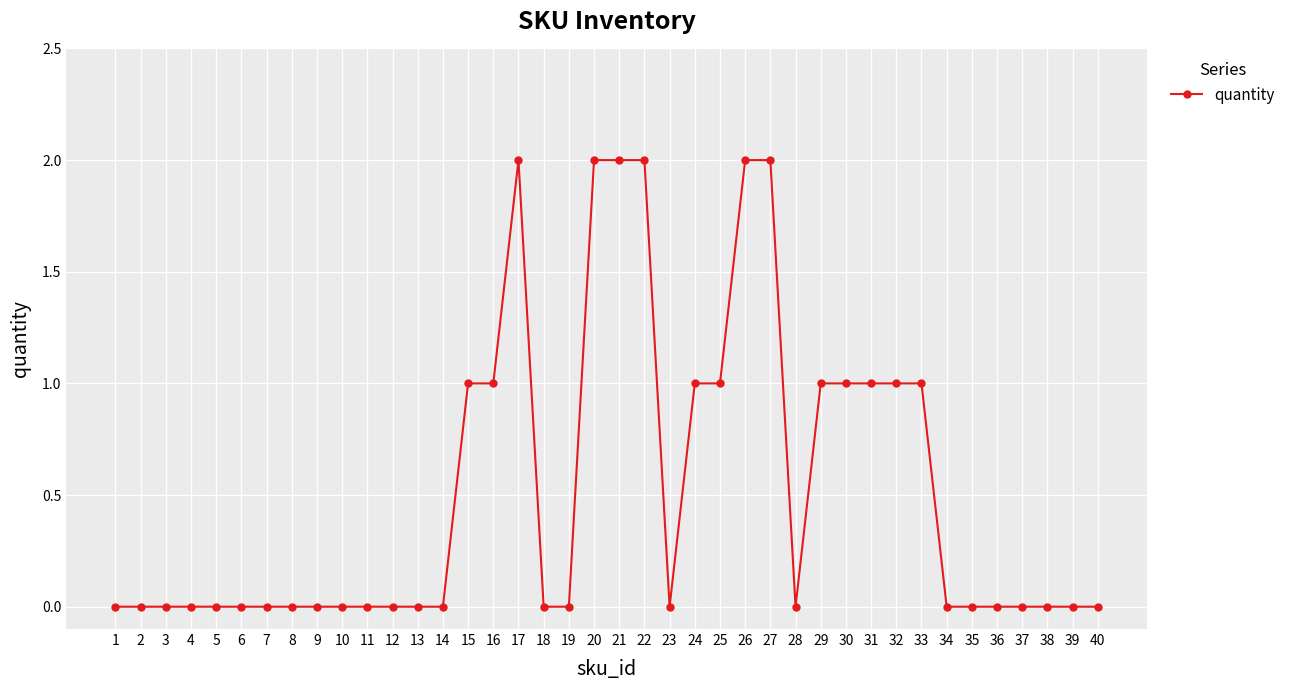

What is the change in value from 18 to 26?

+2